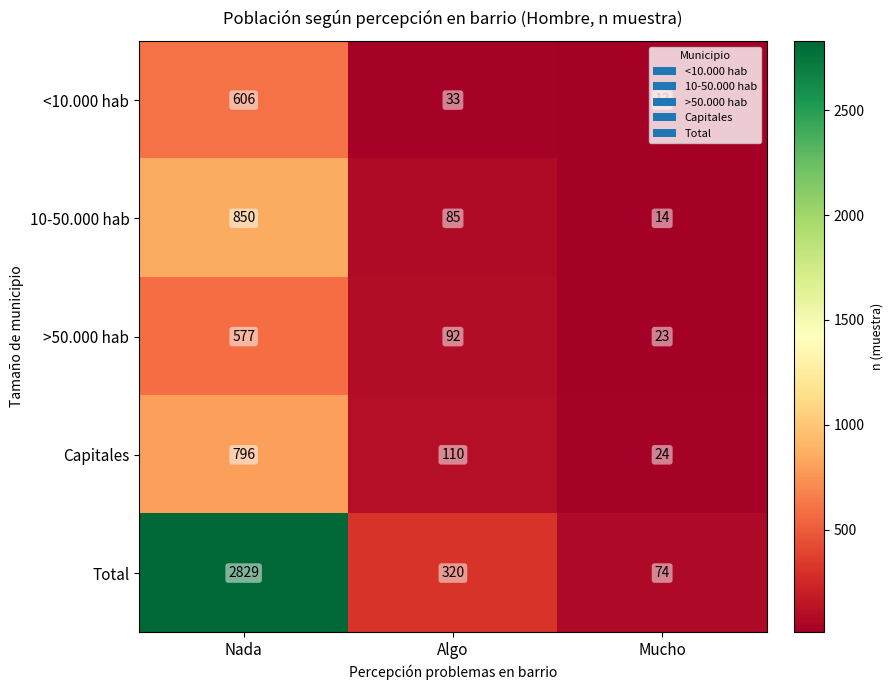

Count the number of categories in the chart.

3